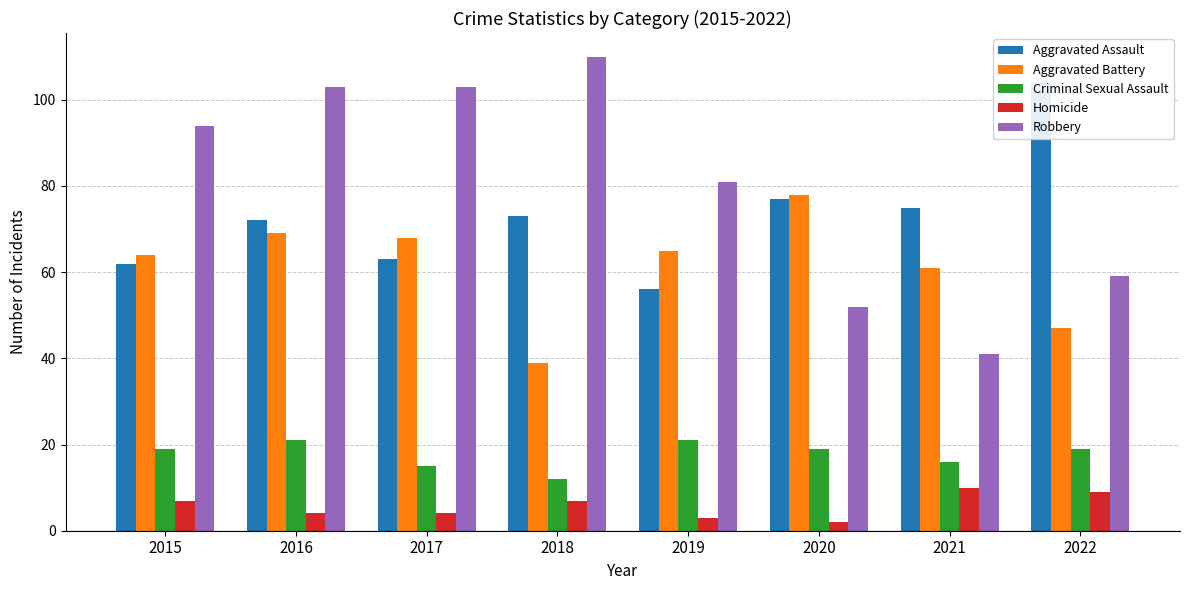

What is the value of the Homicide bar at the 5th from the left?

3